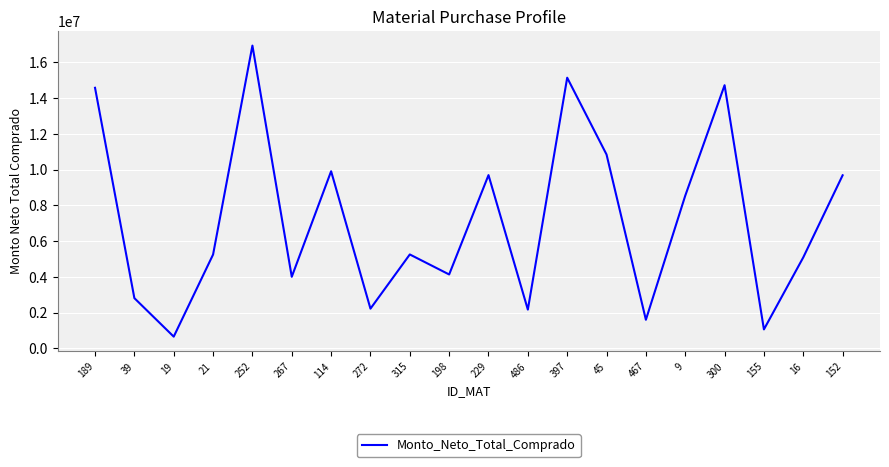

What is the difference between the maximum and minimum values?

16265653